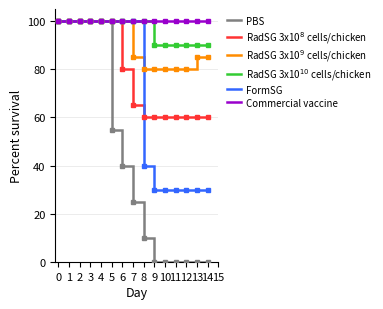

At which label is PBS closest to 50?

5